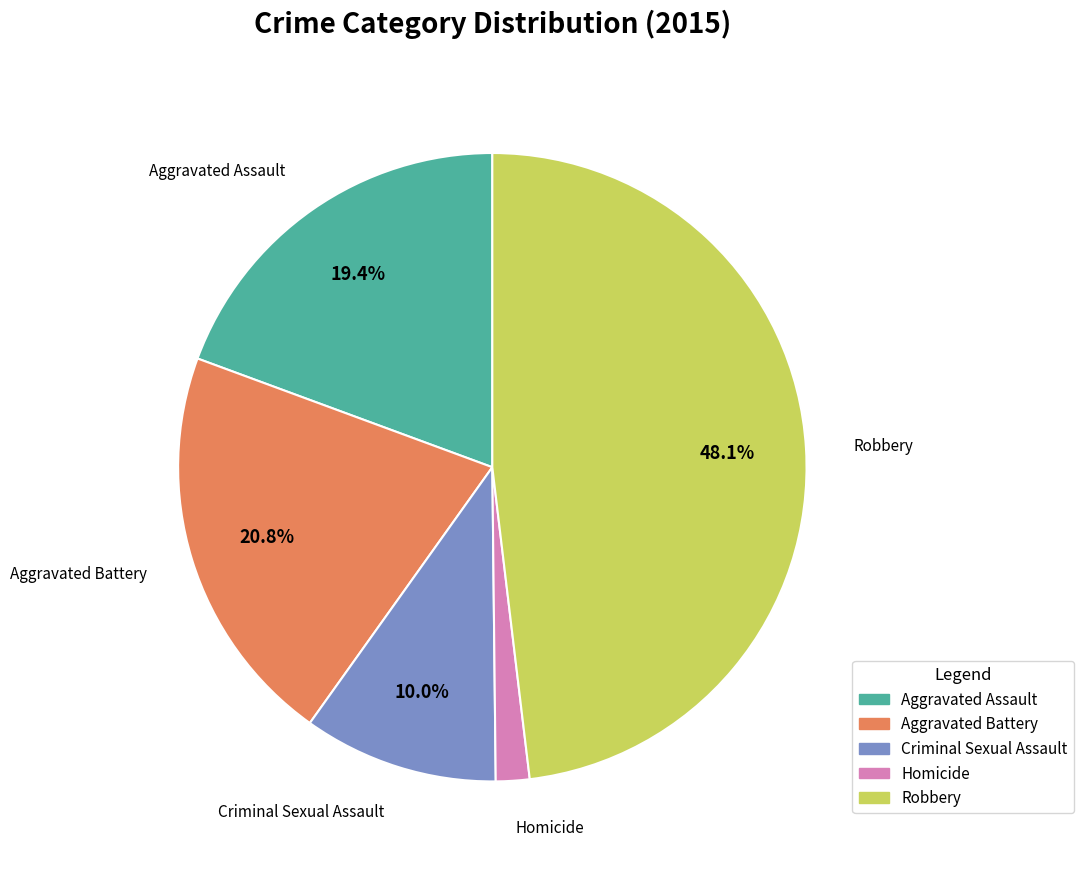

Is it true that Robbery is 38% of the pie?

False